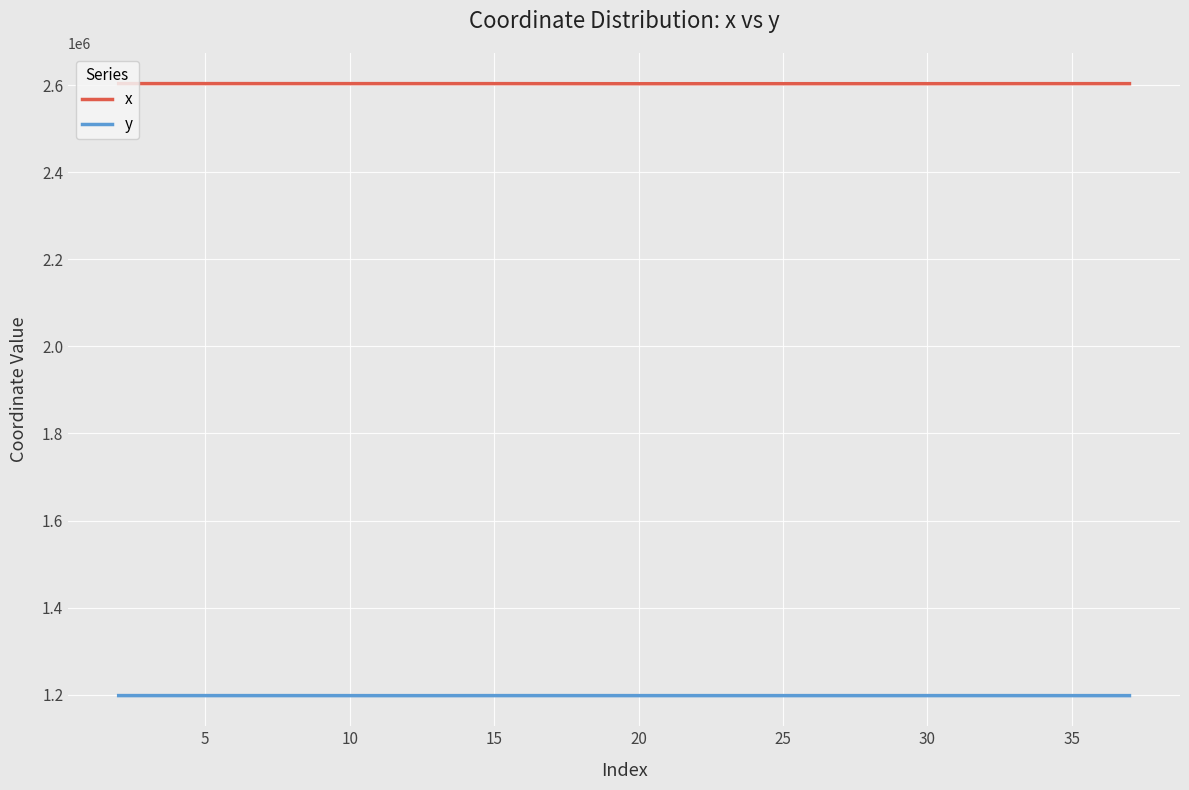

What is the highest value of the y series?

1197856.0